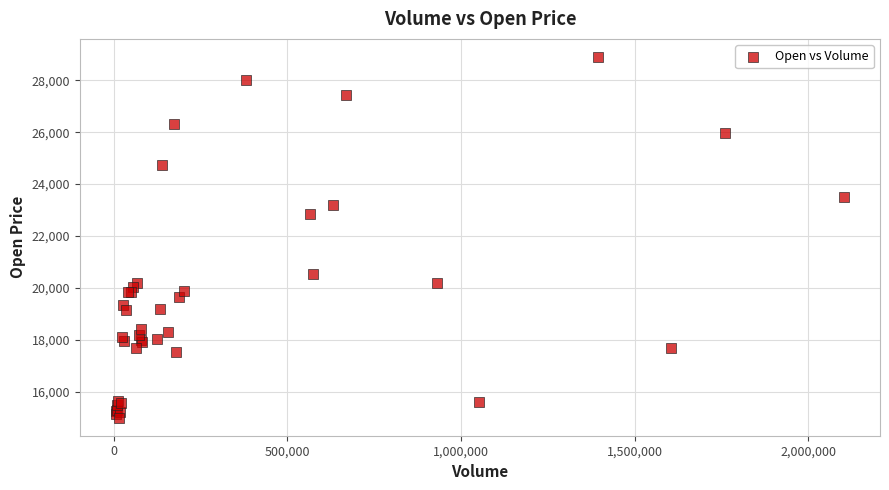

What Y value in the scatter plot is closest to 21950?

22850